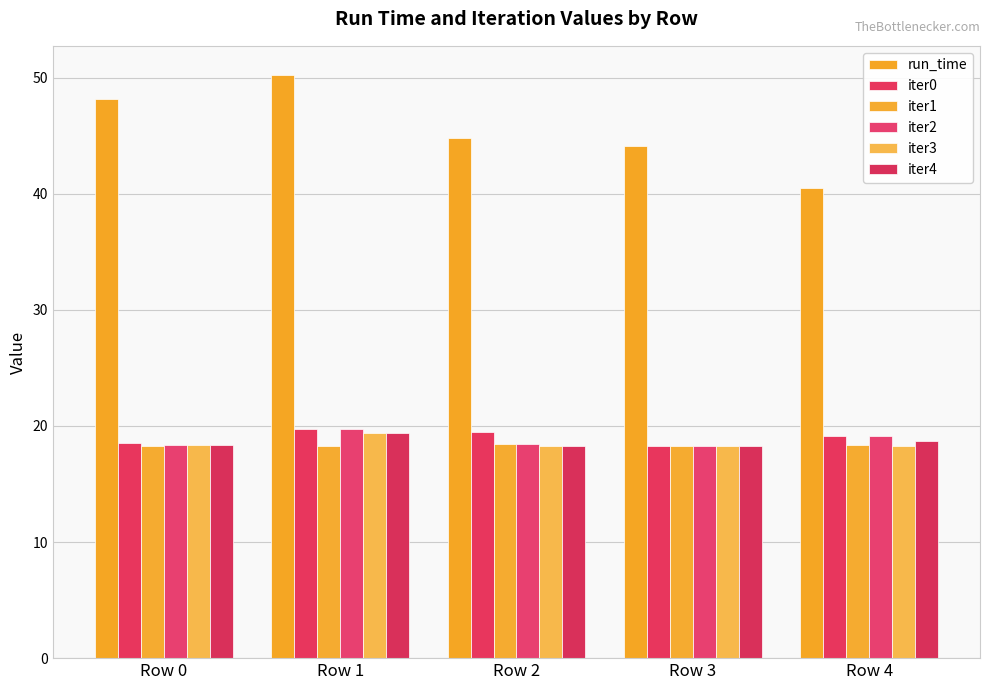

Are the bars grouped side by side (vs. stacked)?

Yes